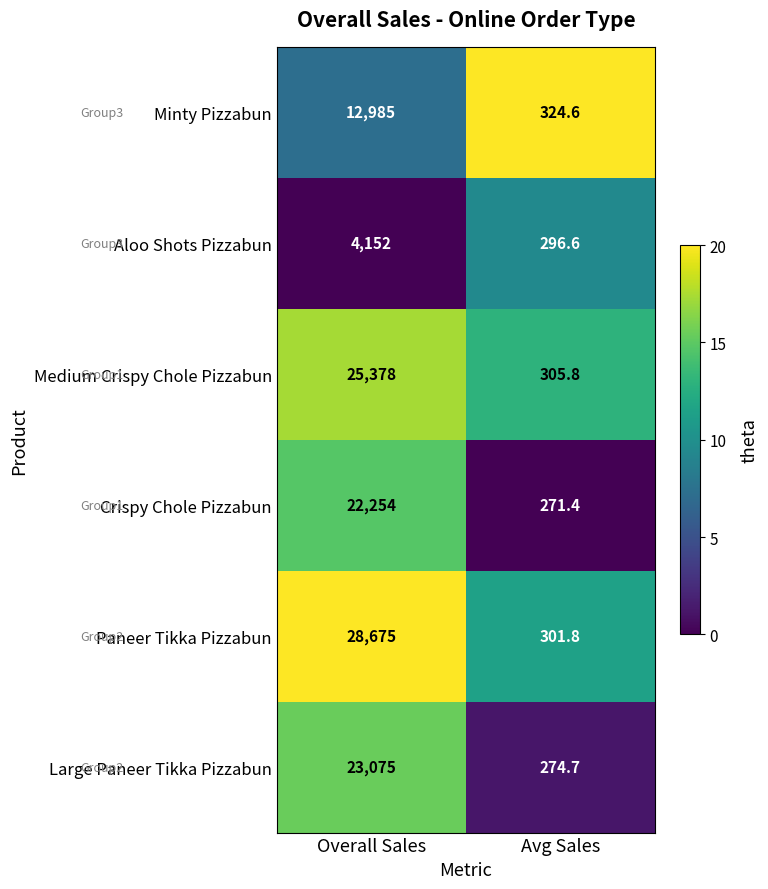

Where is Paneer Tikka Pizzabun nearest to the value 14488?

Avg Sales